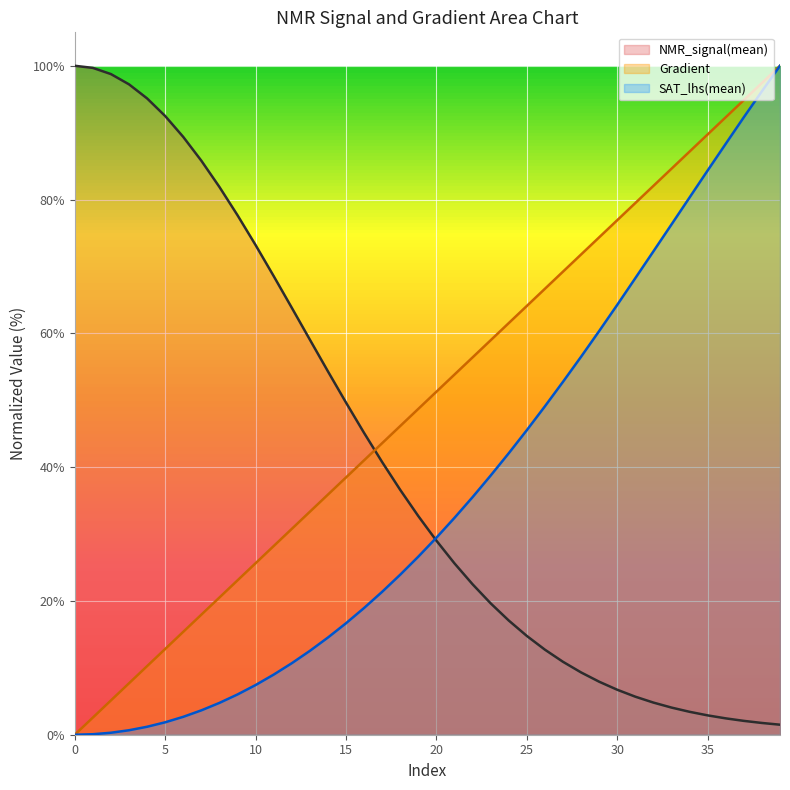

Rank the categories by NMR_signal(mean) value from lowest to highest.

39, 38, 37, 36, 35, 34, 33, 32, 31, 30, 29, 28, 27, 26, 25, 24, 23, 22, 21, 20, 19, 18, 17, 16, 15, 14, 13, 12, 11, 10, 9, 8, 7, 6, 5, 4, 3, 2, 1, 0